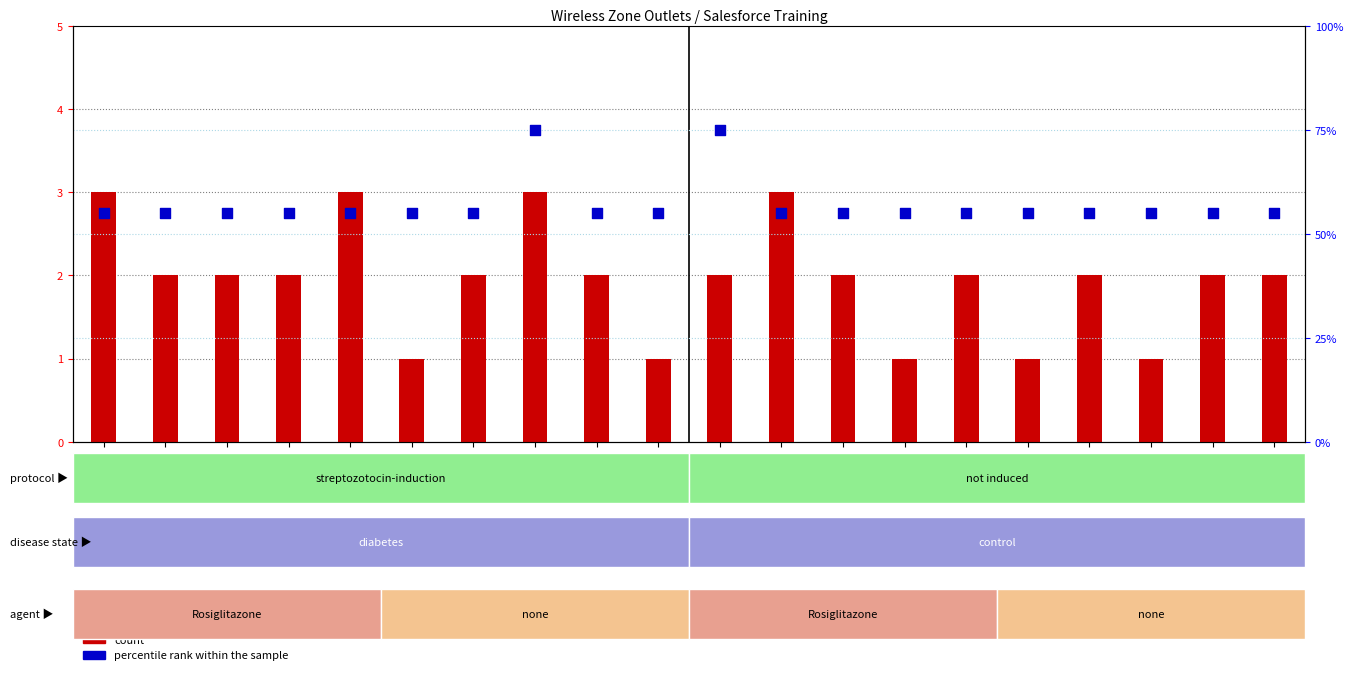

At which category is the sum across all series the highest?

WZ-734